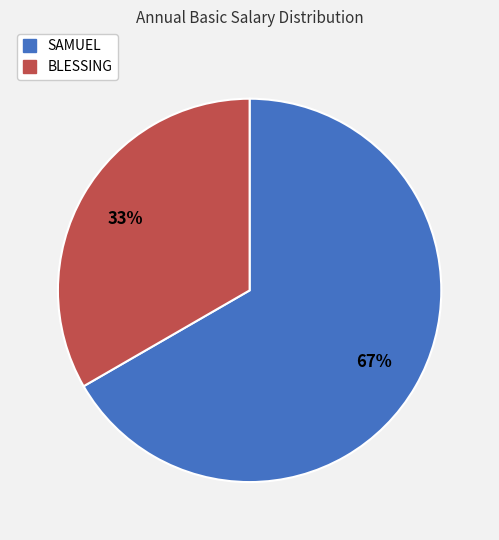

What percentage is the SAMUEL slice, to the nearest percent?

67%